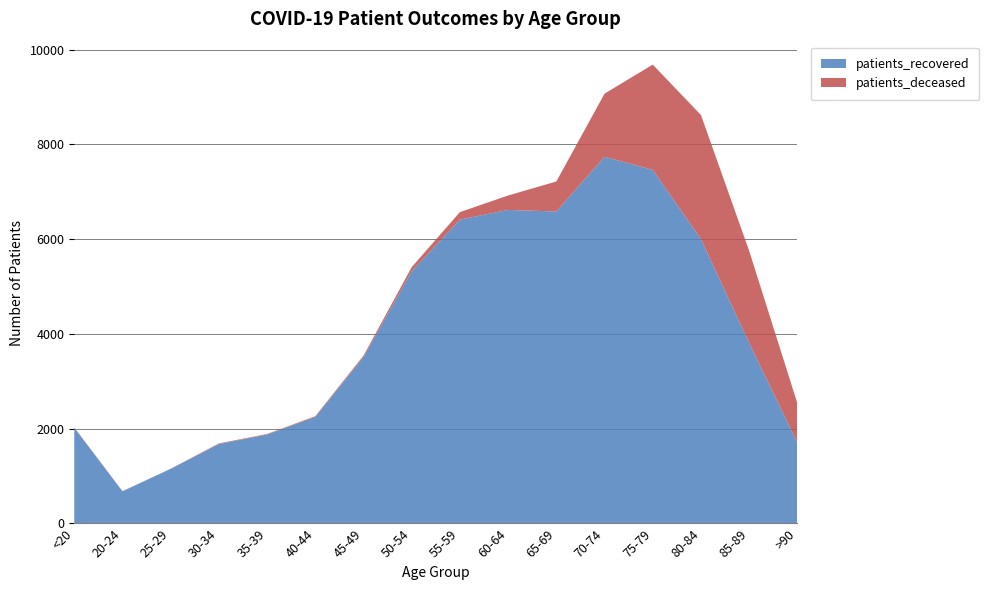

Reading left to right, transcribe all the data shown in this chart.

patients_recovered: 2018	679	1153	1677	1878	2248	3513	5324	6414	6618	6585	7740	7463	6003	3809	1704
patients_deceased: 10	3	3	13	11	17	30	87	158	305	633	1332	2222	2618	1945	833